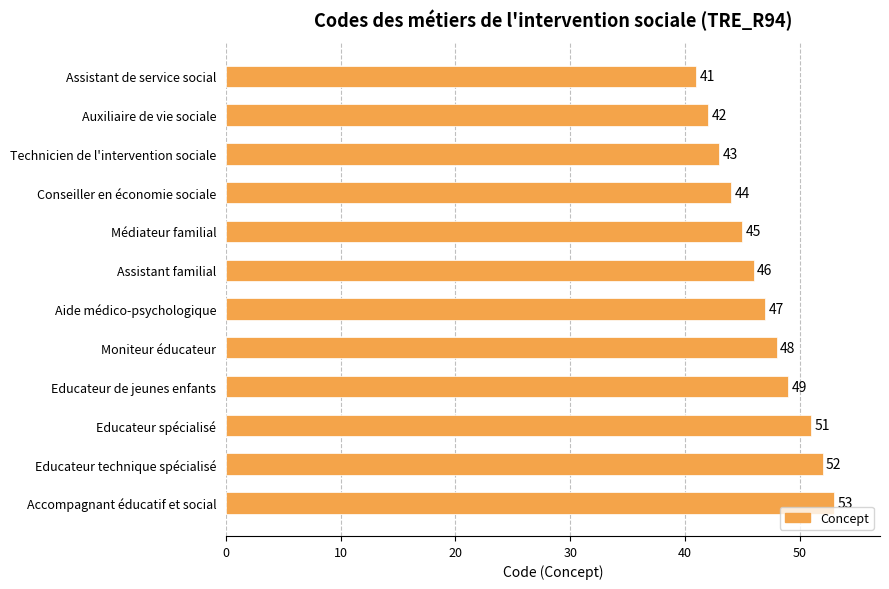

What position from the bottom is Assistant de service social?

12